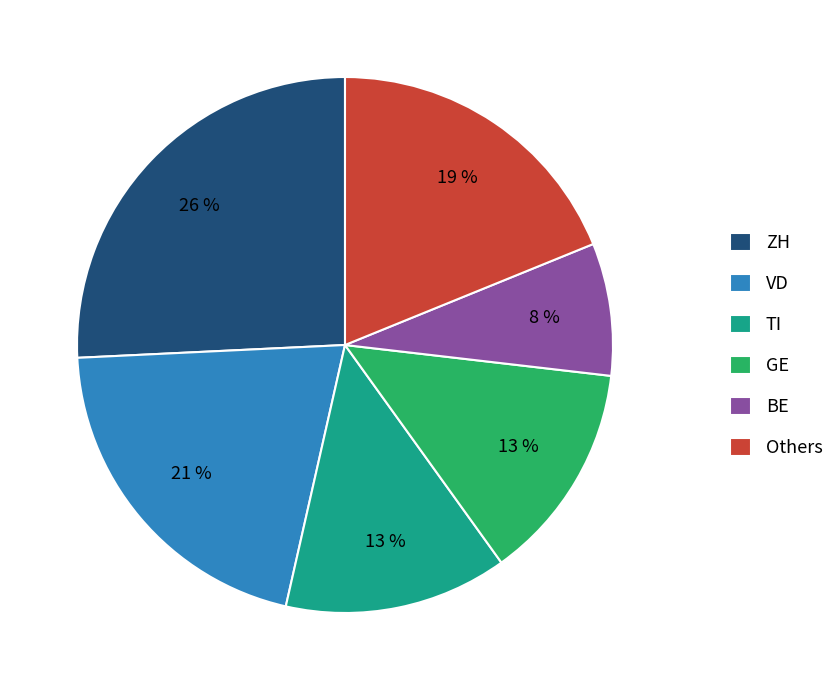

What is the largest slice in the pie chart?

ZH